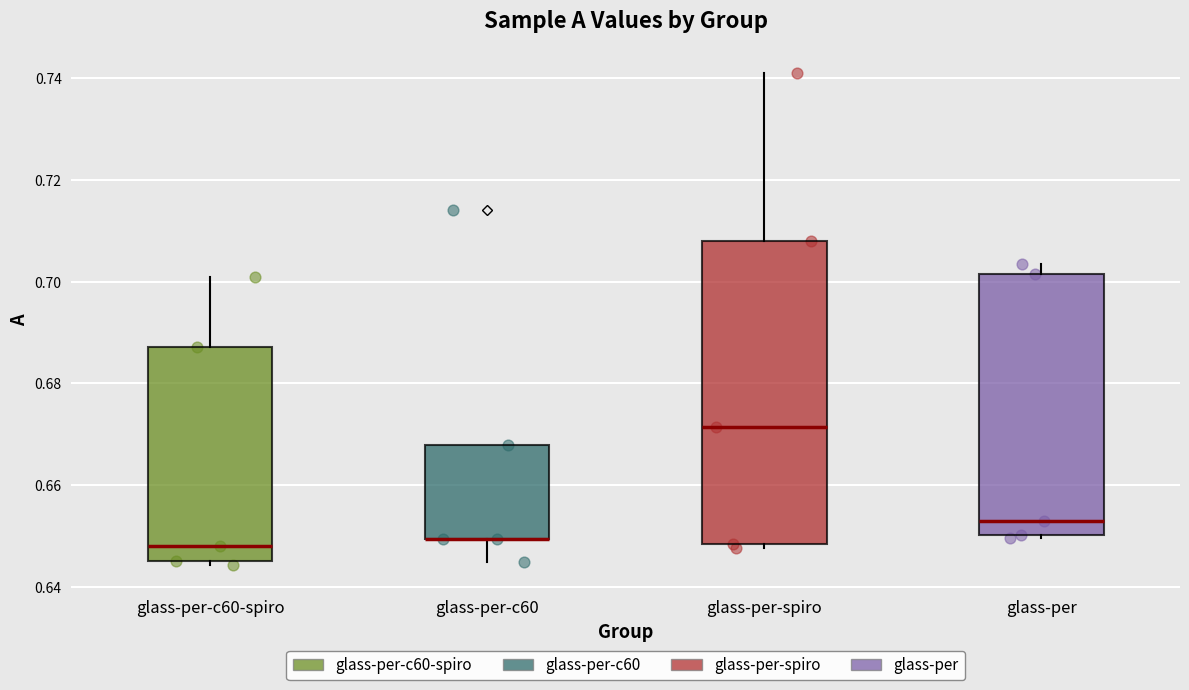

Reading left to right, read every box against the y-axis: the position of its median line, the range the box covers, and the ends of its whiskers. The values are not printed on the chart, so give them approximately, as read against the axis.

glass-per-c60-spiro: median 0.648, box 0.646 to 0.688, whiskers 0.644 to 0.700
glass-per-c60: median 0.650 (drawn on the box's lower edge), box 0.650 to 0.668, whiskers 0.646 to 0.668
glass-per-spiro: median 0.672, box 0.648 to 0.708, whiskers 0.648 (just below the box's lower edge) to 0.740
glass-per: median 0.652, box 0.650 to 0.702, whiskers 0.650 to 0.704